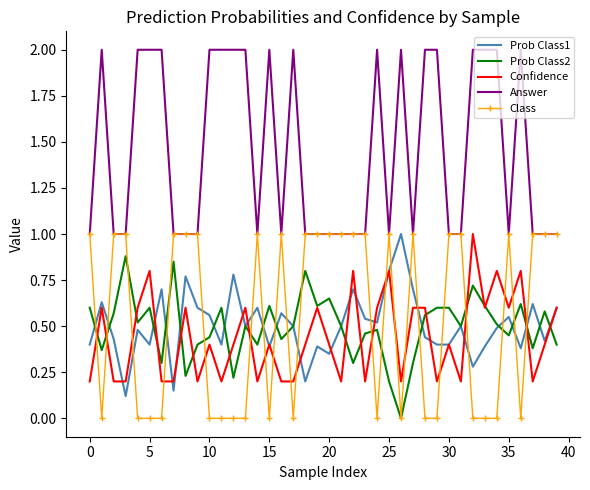

Count the number of data series in this chart.

5